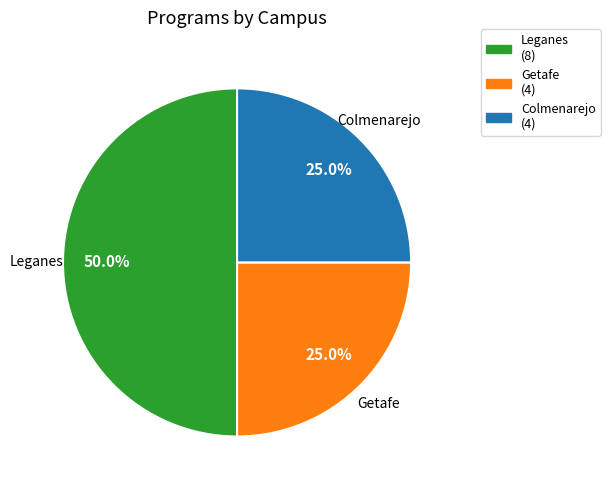

The Leganes slice represents 50% of the pie. True or false?

True